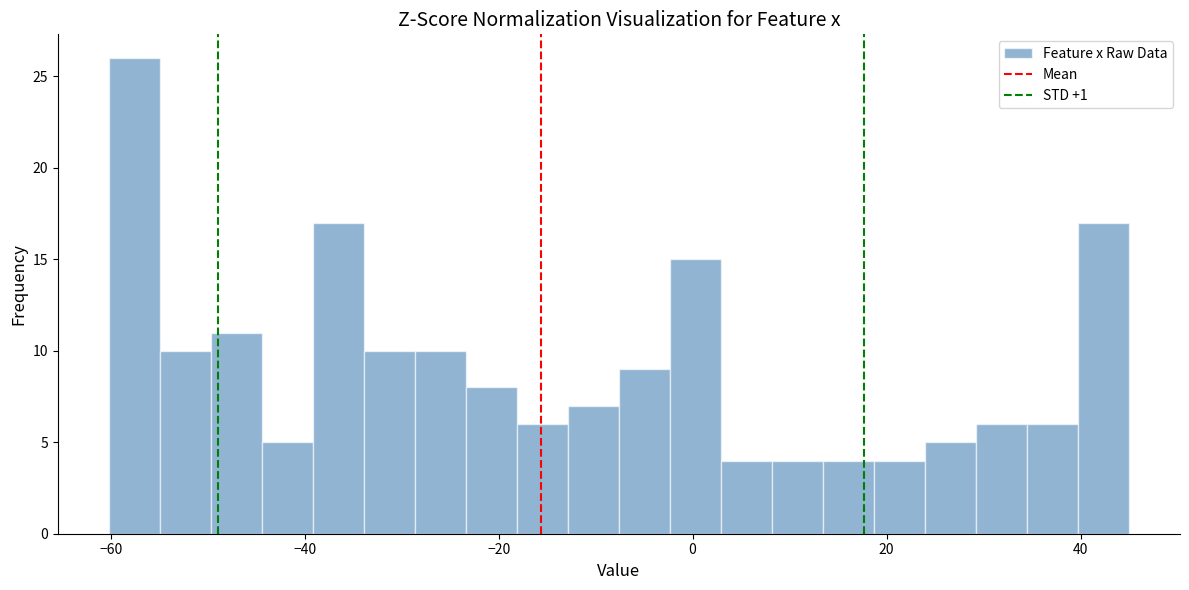

Around what value on the x-axis is the tallest bar? Give the approximate position of its centre, as read against the axis.

-58